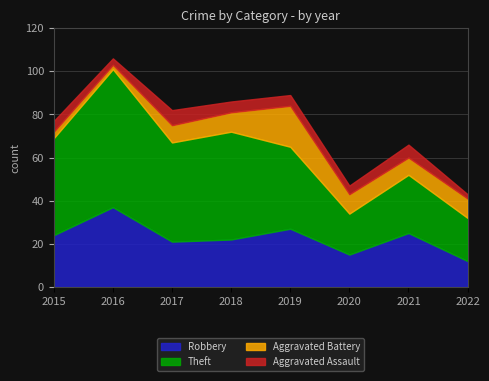

At which category is the sum across all series the highest?

2016